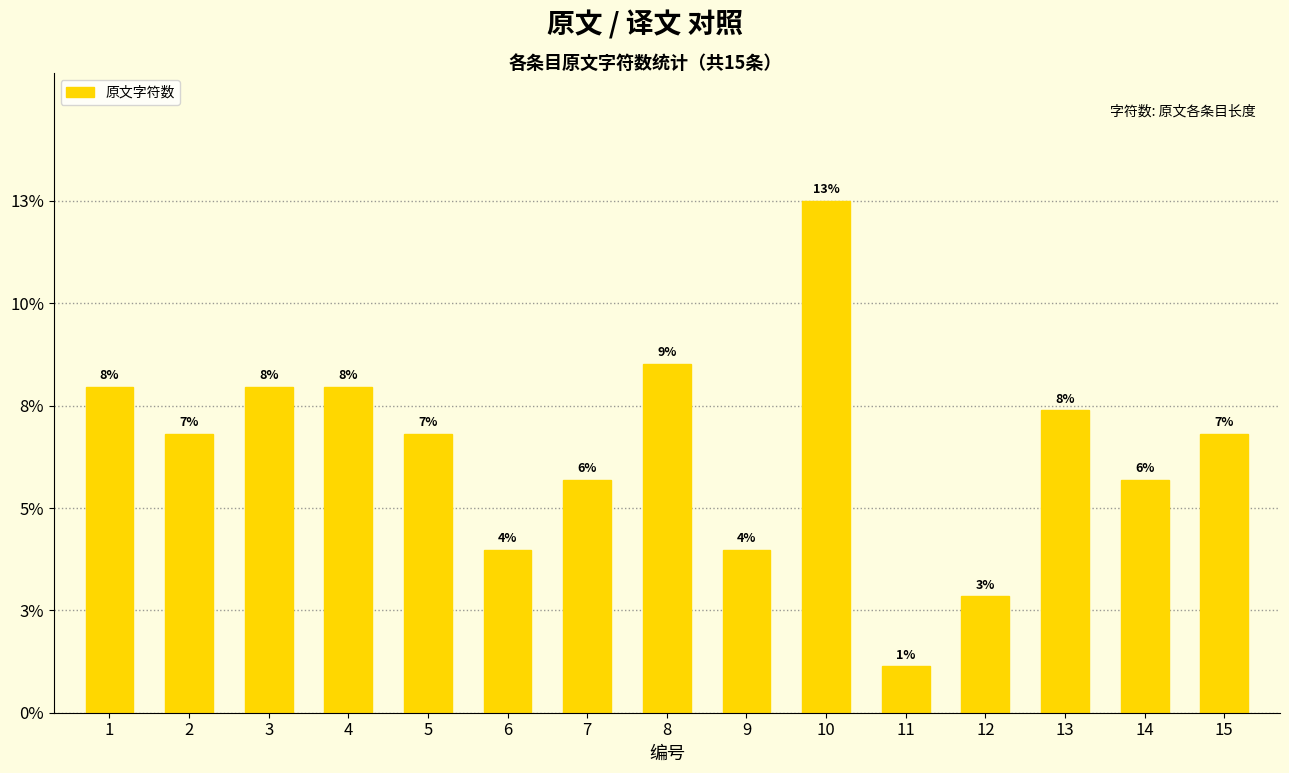

Are the bars horizontal?

No